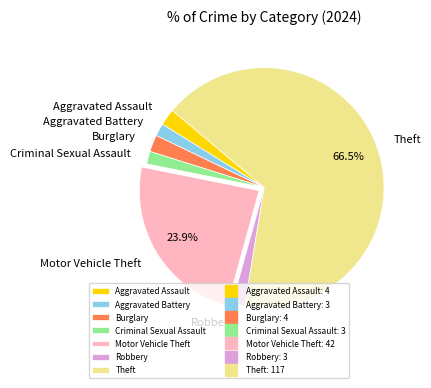

Which slice is the largest?

Theft